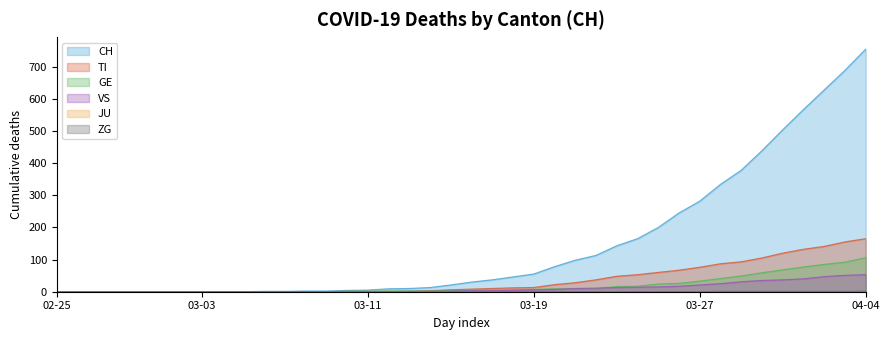

Rank the series by their maximum value, from lowest to highest.

JU line, ZG line, VS line, GE line, TI line, CH line